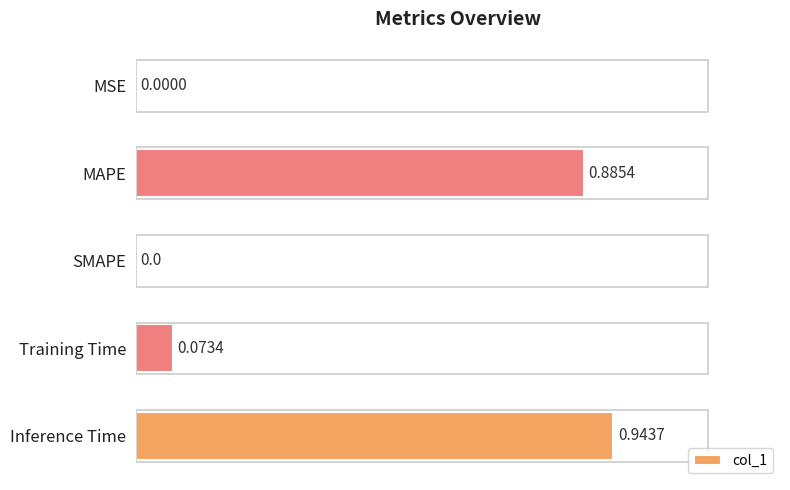

What is the change in value from MAPE to SMAPE?

-0.9